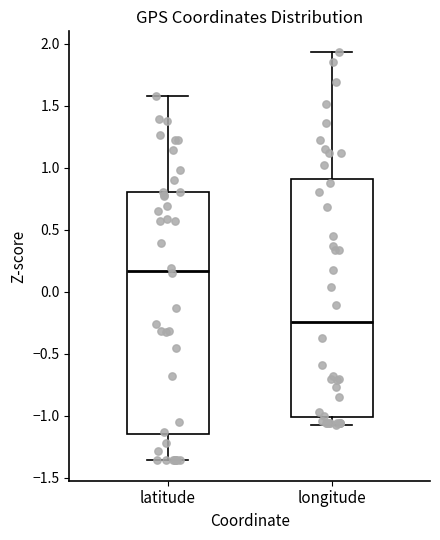

Reading left to right, transcribe this box plot: for each box, give where its median line is, the range the box spans, and where its two whiskers end, as read against the y-axis. The values are not printed on the chart, so give them approximately, as read against the axis.

latitude: median 0.15, box -1.15 to 0.80, whiskers -1.35 to 1.60
longitude: median -0.25, box -1.00 to 0.90, whiskers -1.10 to 1.95